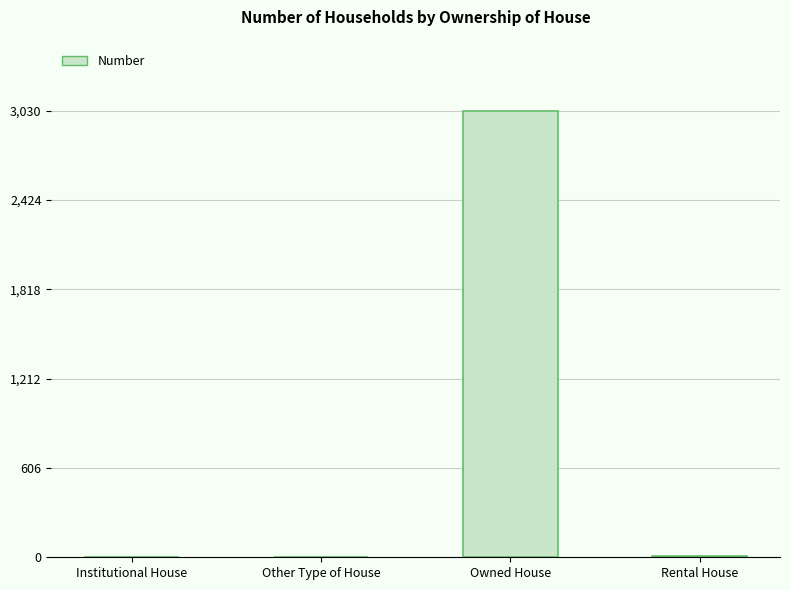

What is the sum of all values?

3042